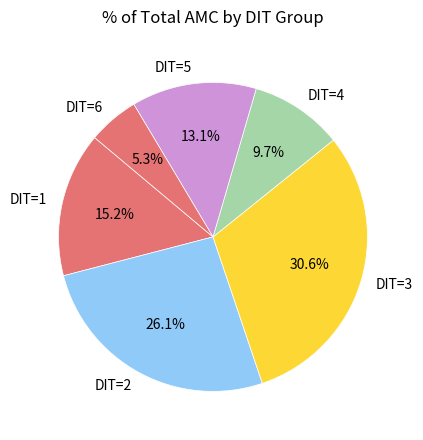

Between DIT=3 and DIT=5, which is larger?

DIT=3